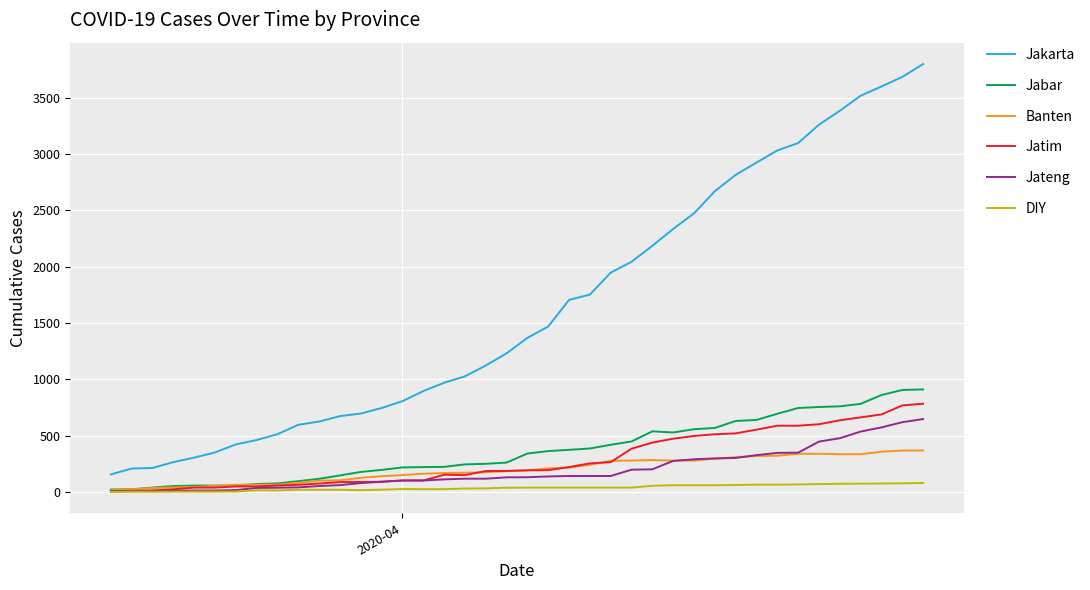

Which series has the largest total across all categories?

Jakarta